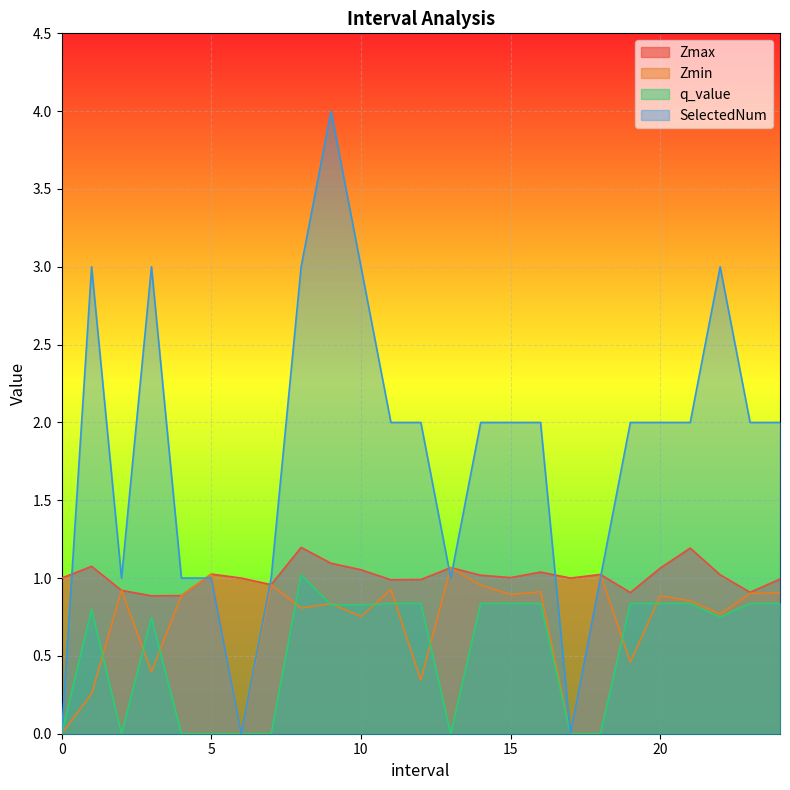

How many distinct data groups are displayed?

4